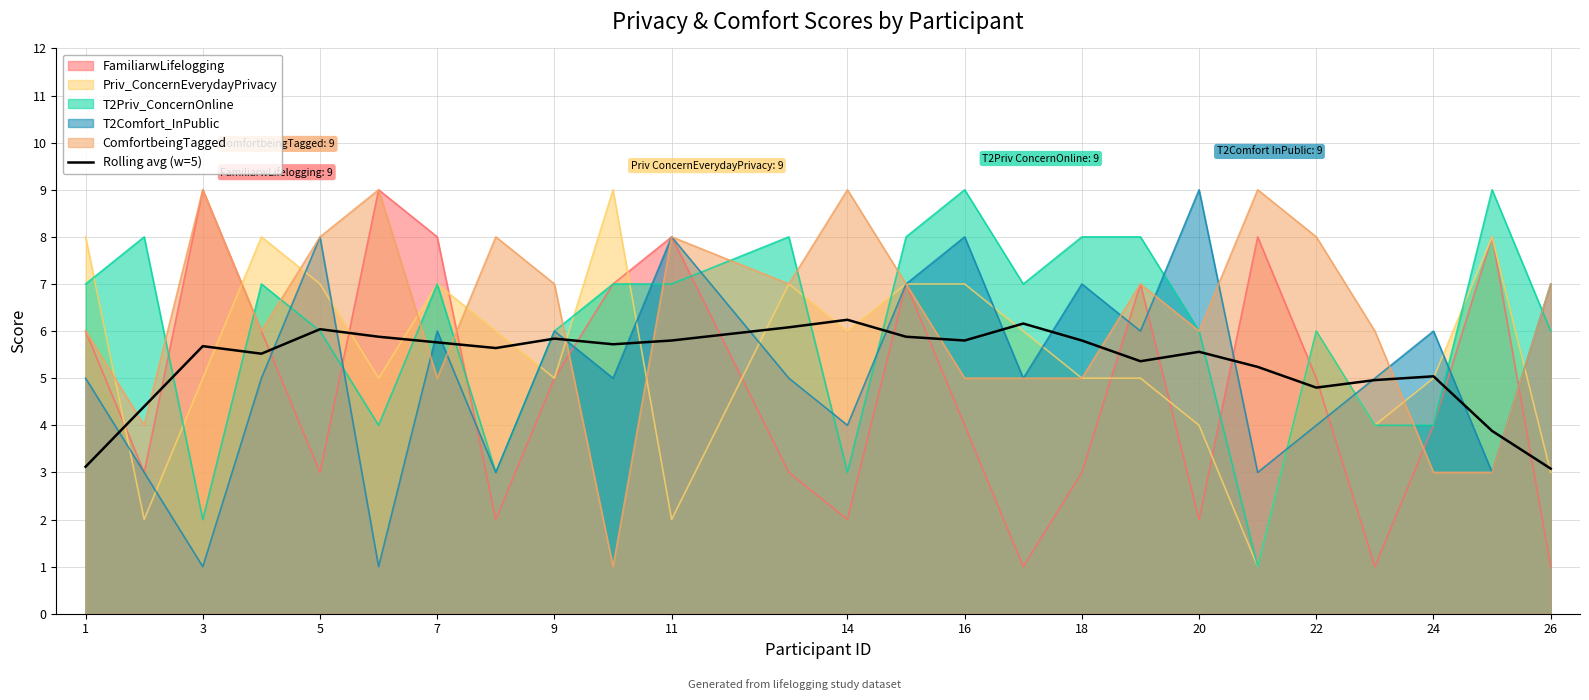

What is the minimum value shown in the chart?

1.0